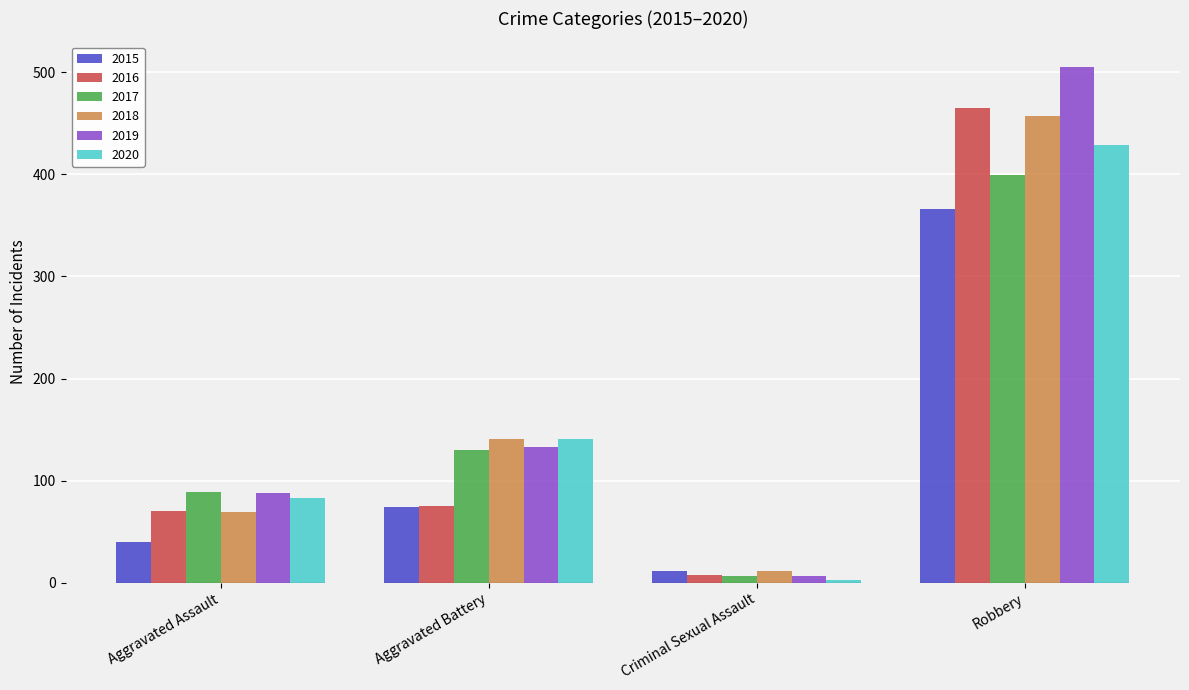

Which category has the lowest value in the 2019 series?

Criminal Sexual Assault